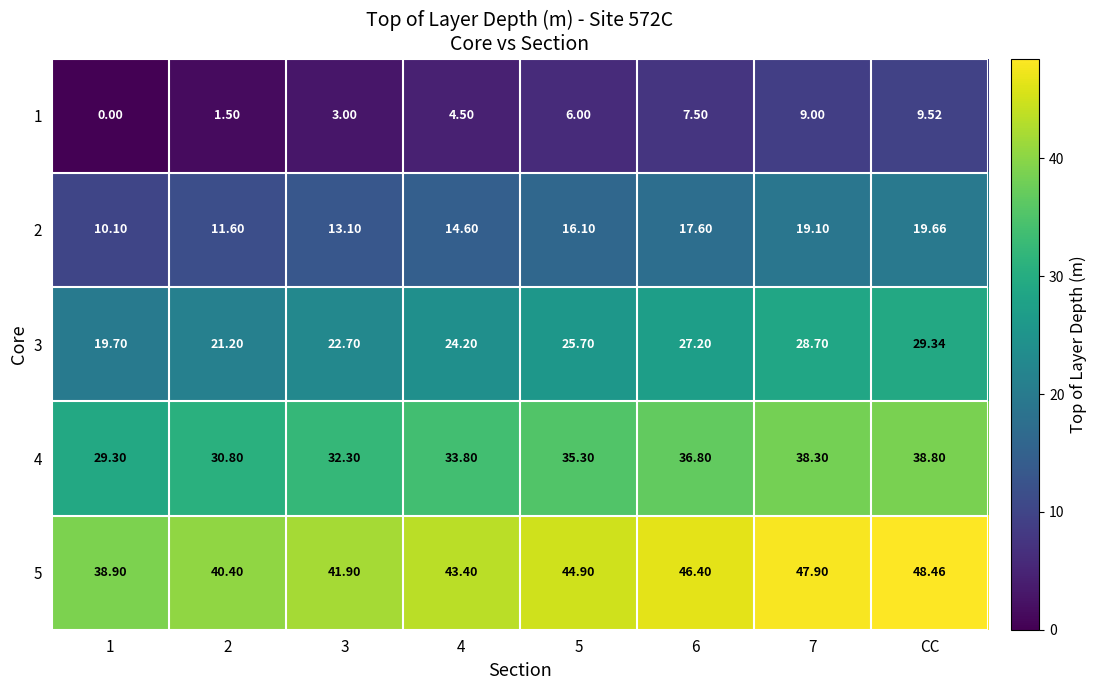

Which category has the highest value across all series?

CC